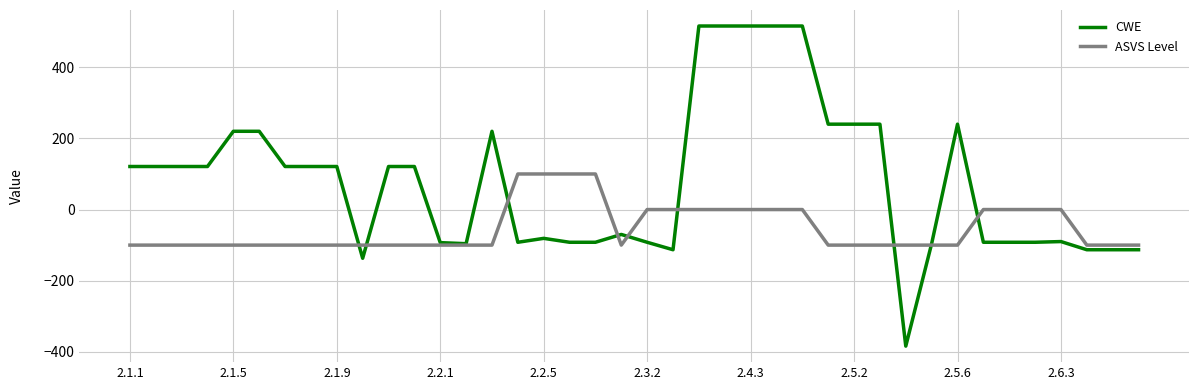

Which series has the largest range (max minus min)?

CWE